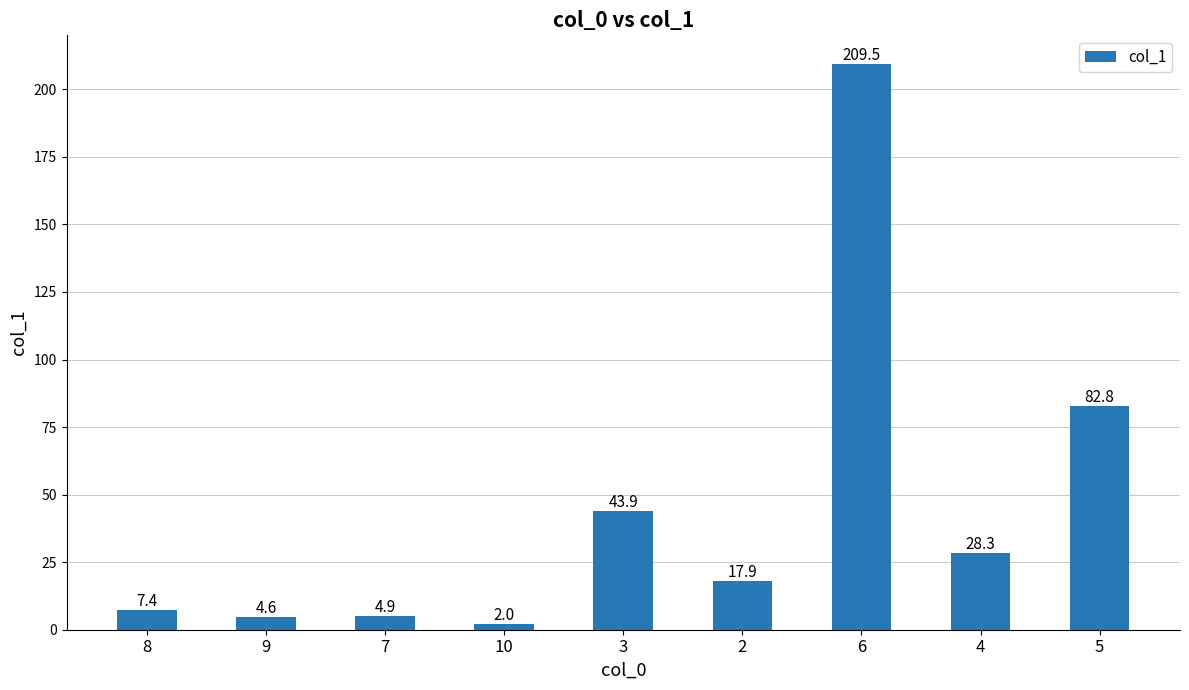

What is the greatest value displayed?

209.5